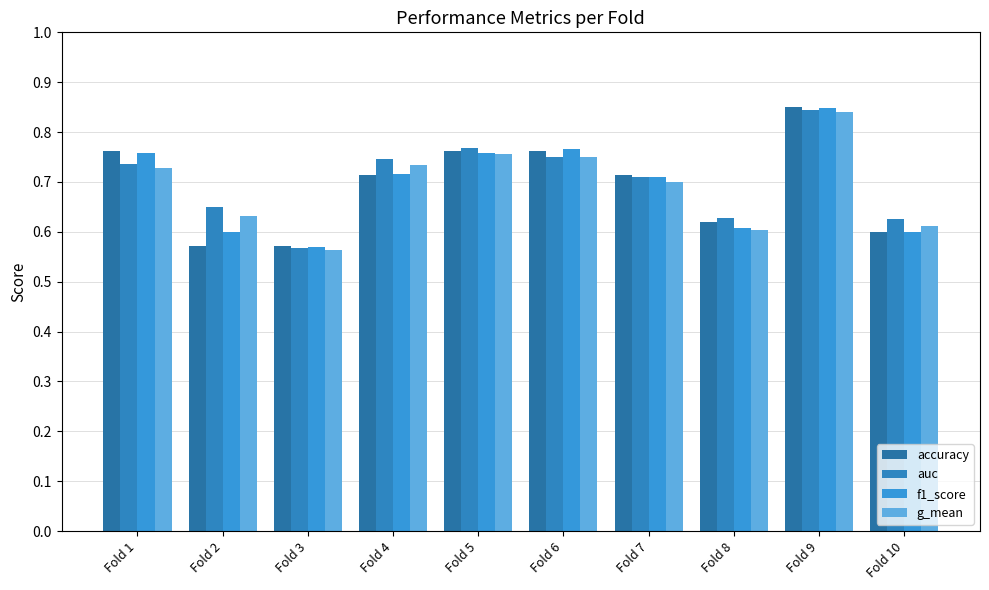

The accuracy series shows 0.6 at Fold 2. True or false?

True